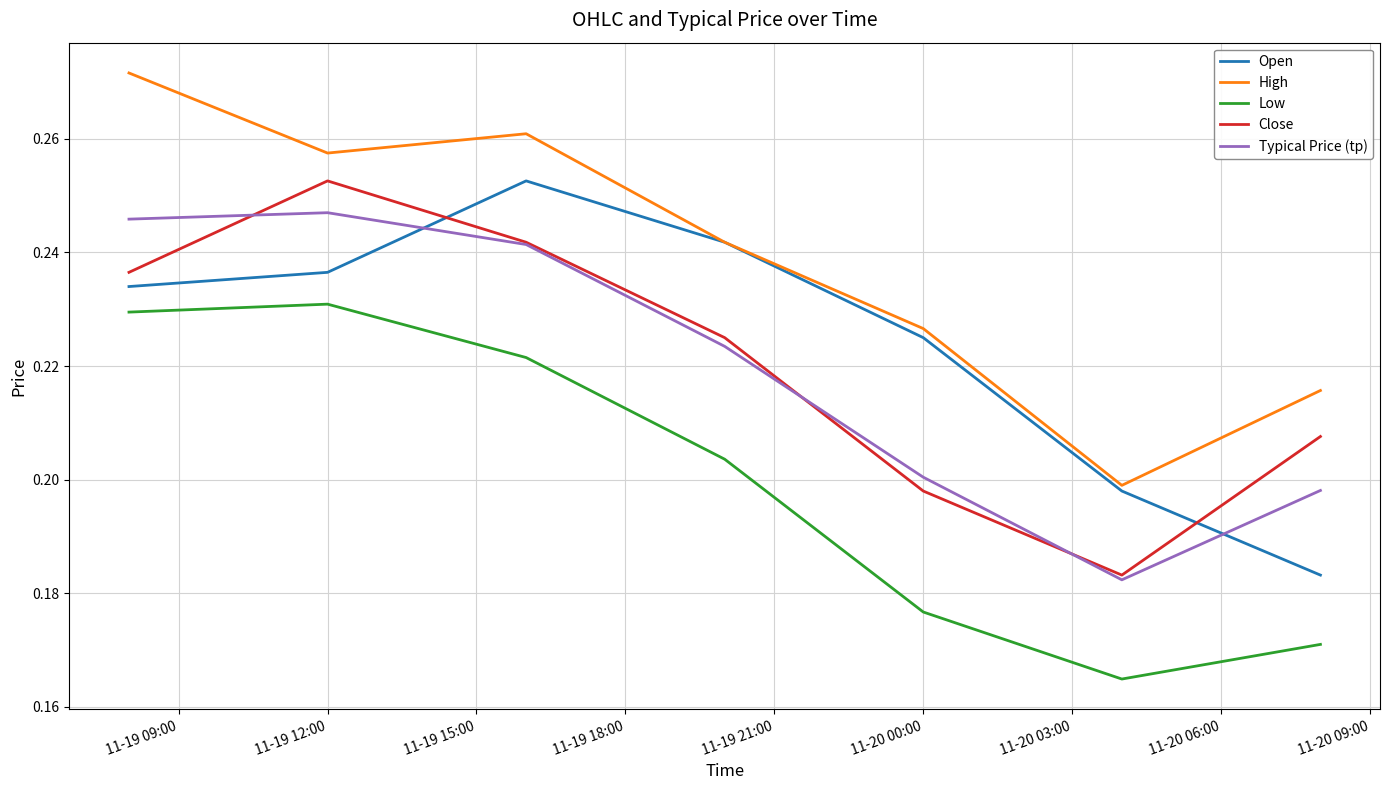

Which series has the largest total across all categories?

High